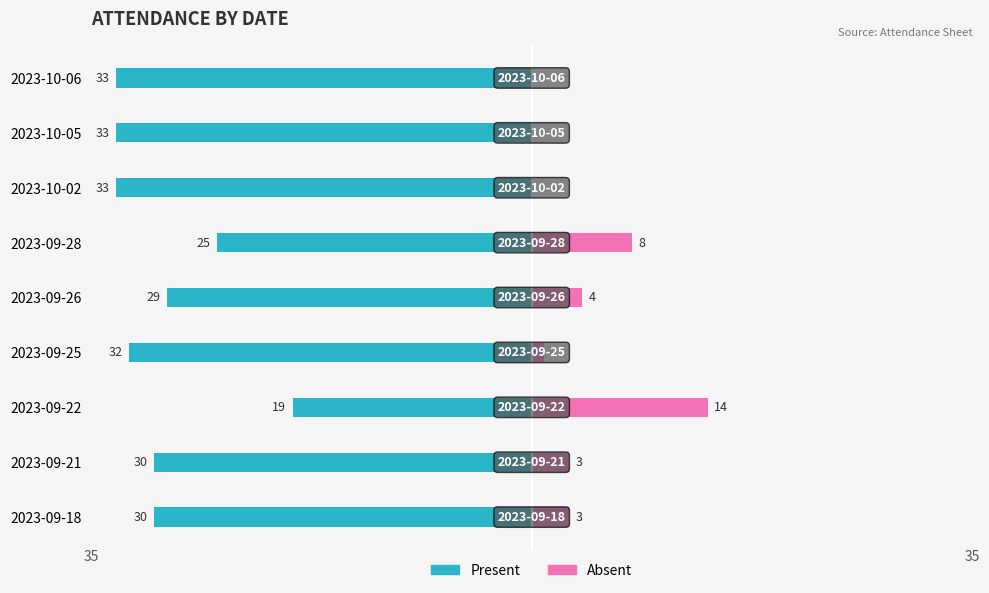

How many values in the Absent series are below 3?

4